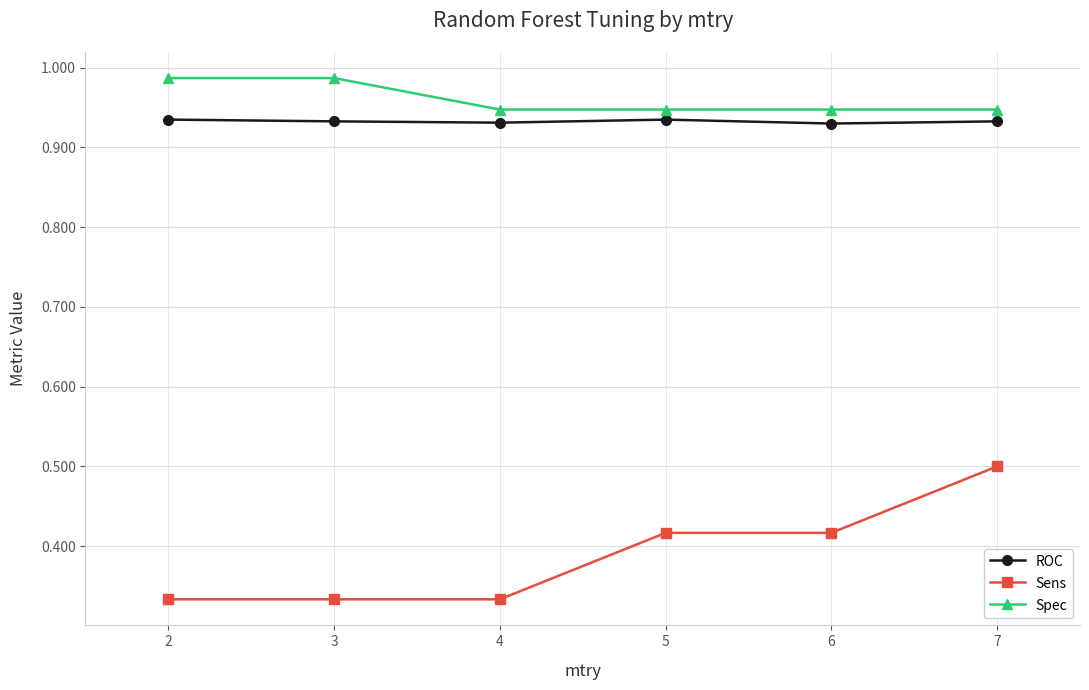

Is the value of Sens at 7 greater than the value of ROC at 6?

No